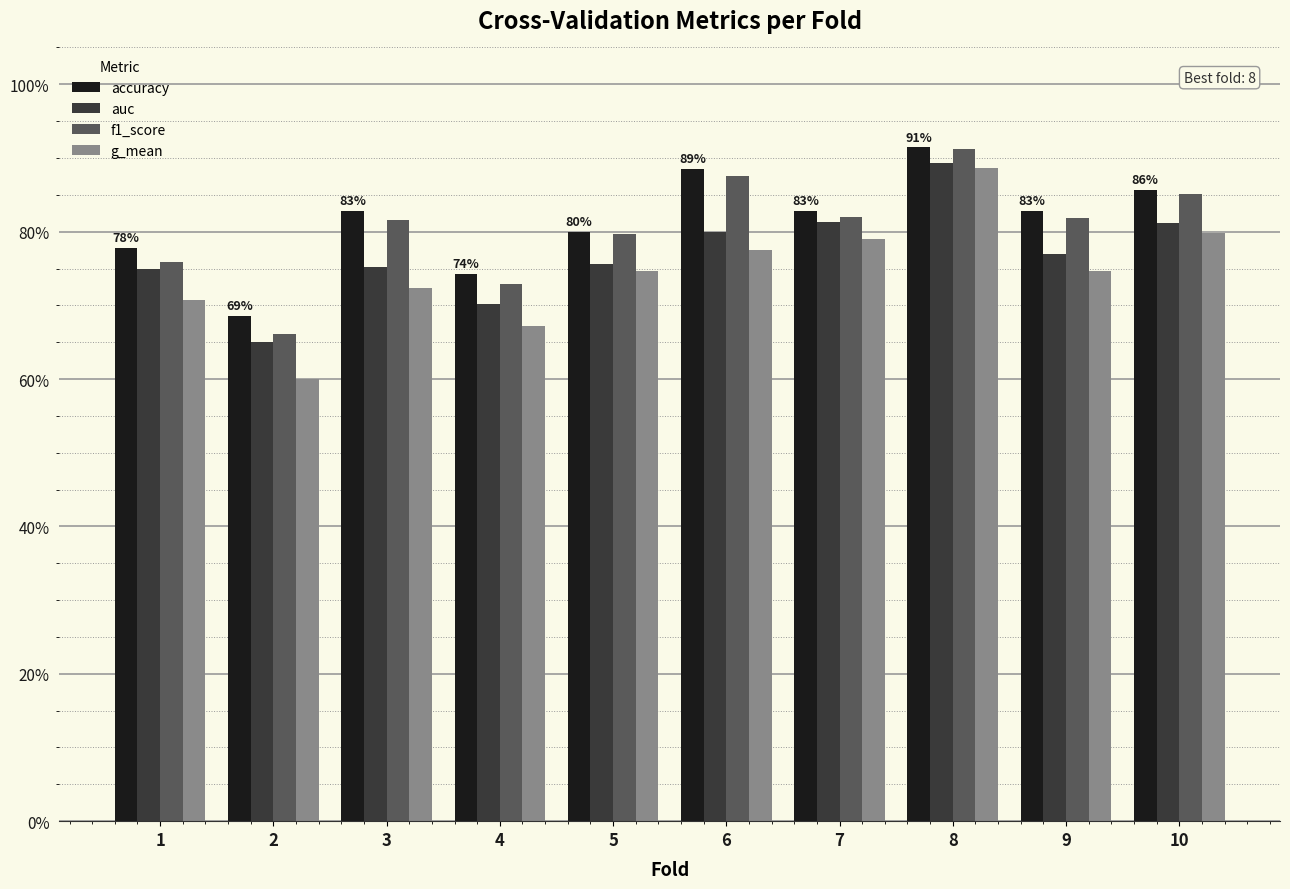

The f1_score series shows 0.3 at 1. True or false?

False